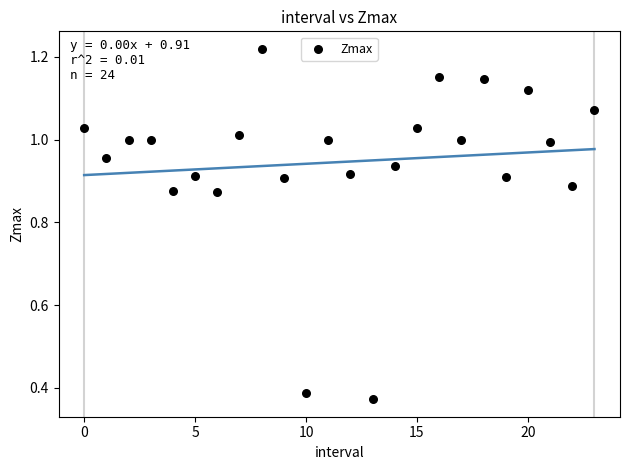

What is the range of Y values (max minus min)?

0.8